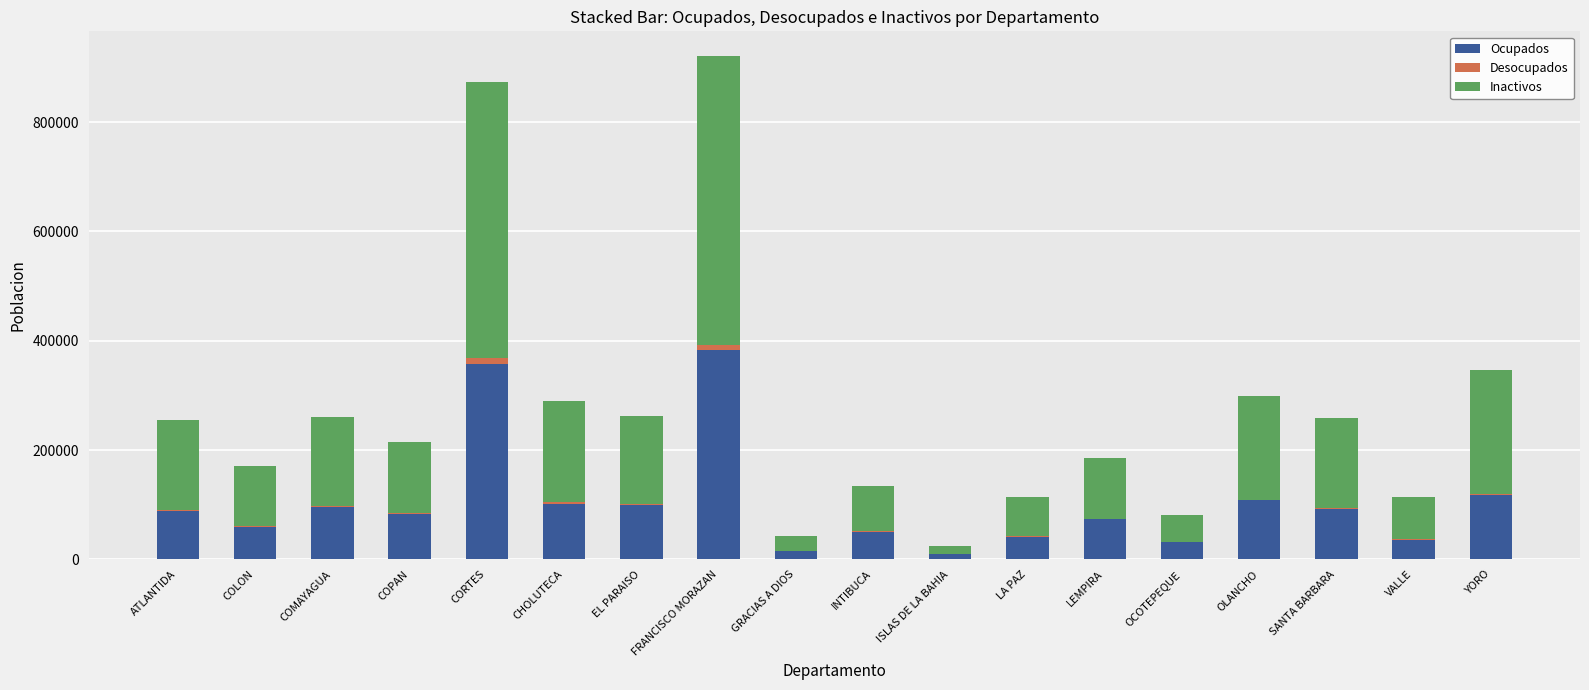

What is the highest value of the Ocupados series?

383046